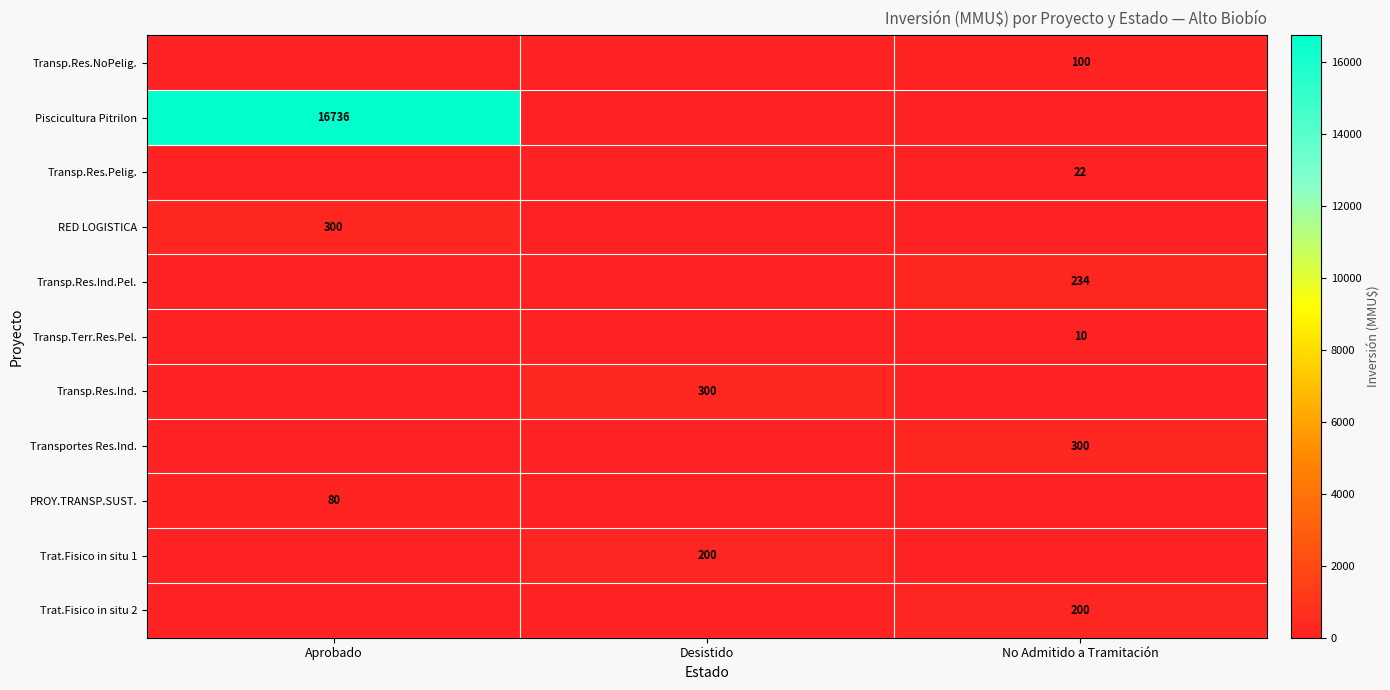

Between Desistido and No Admitido a Tramitación, which series saw the biggest shift?

Transp.Res.Ind.